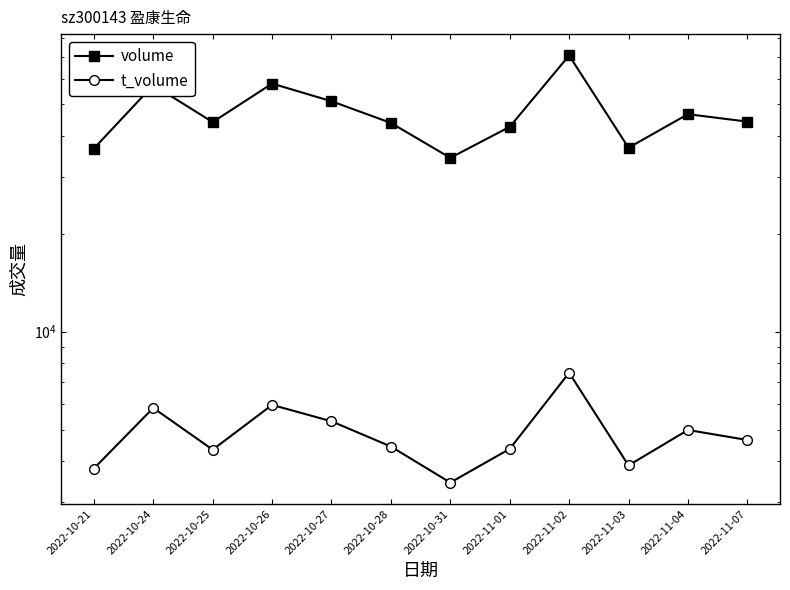

Reading right to left, extract all data points from this chart.

volume: 44272	46666	36801	70726	42666	34257	43865	51155	57960	44123	57336	36594
t_volume: 4645	4987	3880	7478	4362	3436	4435	5303	5956	4337	5830	3796